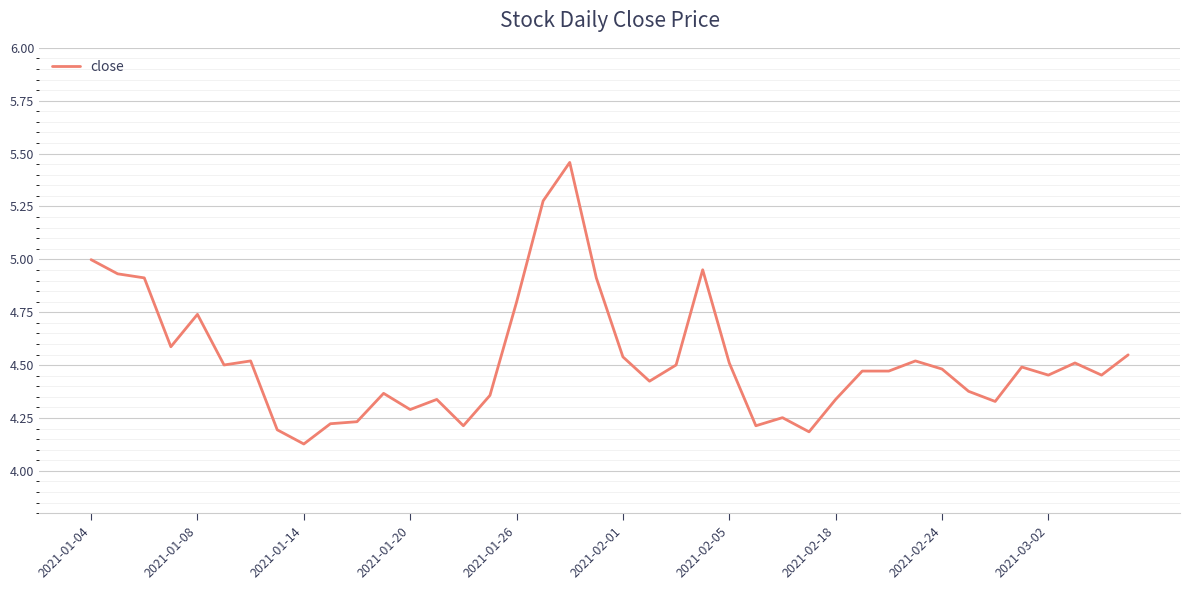

What is the difference between the maximum and minimum values?

1.3